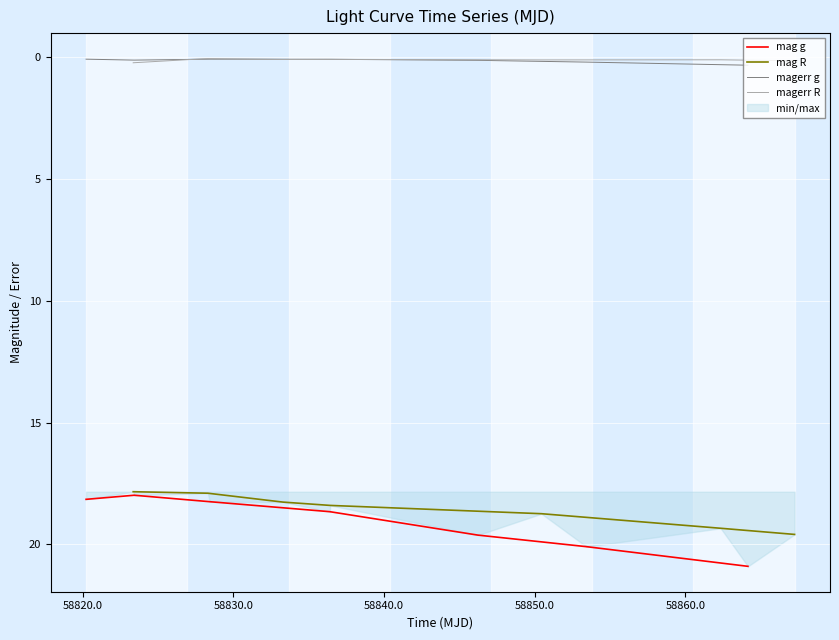

The value of mag R at 58840.0 is 18.4. True or false?

True